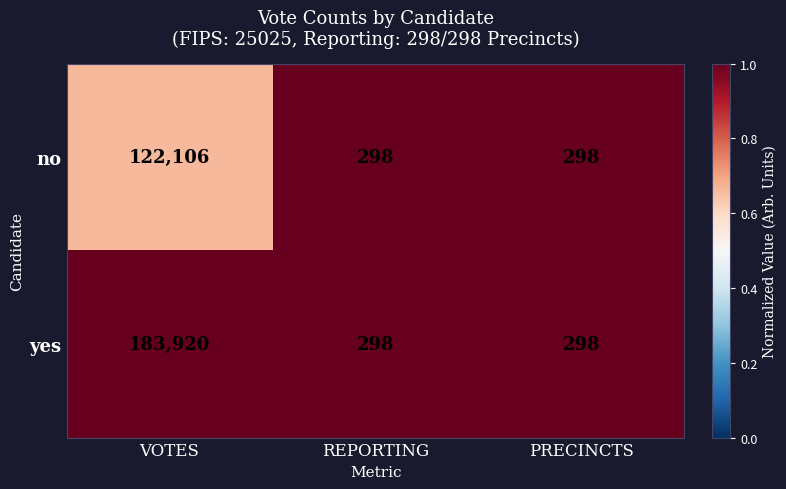

List the series in order of their peak value, lowest first.

no, yes